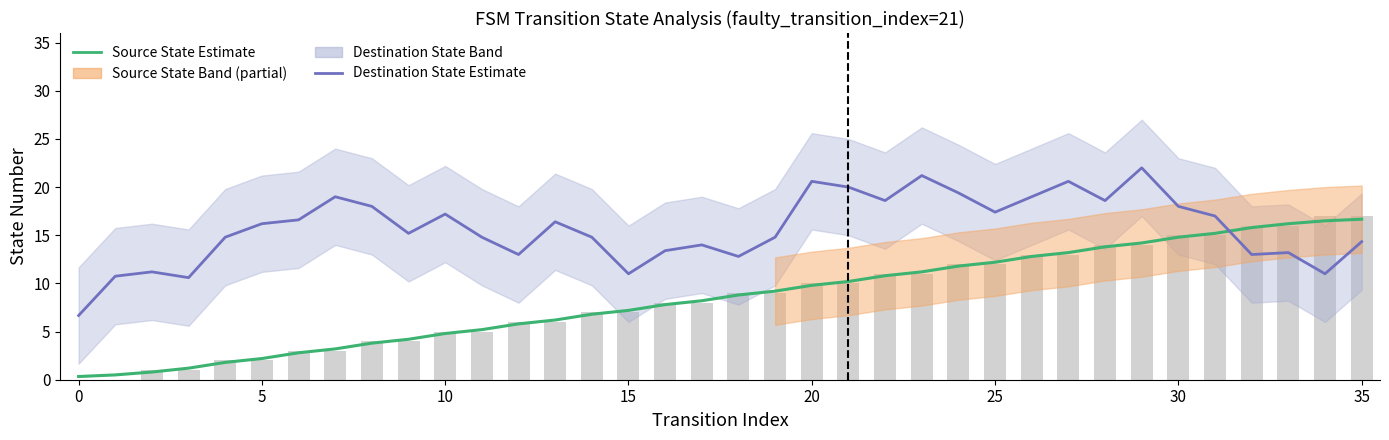

Reading right to left, extract all data points from this chart.

Source State Estimate: 16.7	16.5	16.2	15.8	15.2	14.8	14.2	13.8	13.2	12.8	12.2	11.8	11.2	10.8	10.2	9.8	9.2	8.8	8.2	7.8	7.2	6.8	6.2	5.8	5.2	4.8	4.2	3.8	3.2	2.8	2.2	1.8	1.2	0.8	0.5	0.3
Destination State Estimate: 14.3	11.0	13.2	13.0	17.0	18.0	22.0	18.6	20.6	19.0	17.4	19.4	21.2	18.6	20.0	20.6	14.8	12.8	14.0	13.4	11.0	14.8	16.4	13.0	14.8	17.2	15.2	18.0	19.0	16.6	16.2	14.8	10.6	11.2	10.8	6.7